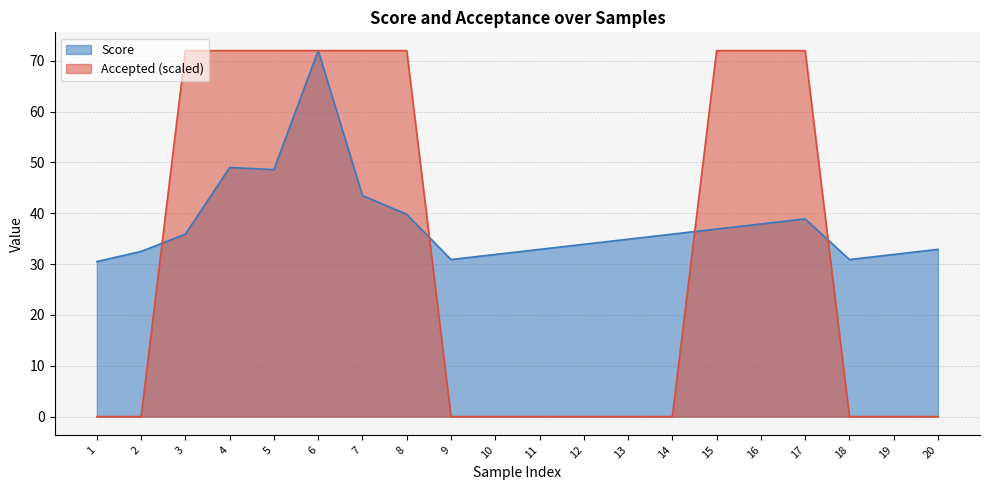

Reading right to left, list all the values displayed in this chart.

Score: 32.9	31.9	30.9	38.9	37.9	36.9	35.9	34.9	33.9	32.9	31.9	30.9	39.8	43.5	72.0	48.6	49.0	35.9	32.5	30.5
Accepted: 0.0	0.0	0.0	72.0	72.0	72.0	0.0	0.0	0.0	0.0	0.0	0.0	72.0	72.0	72.0	72.0	72.0	72.0	0.0	0.0